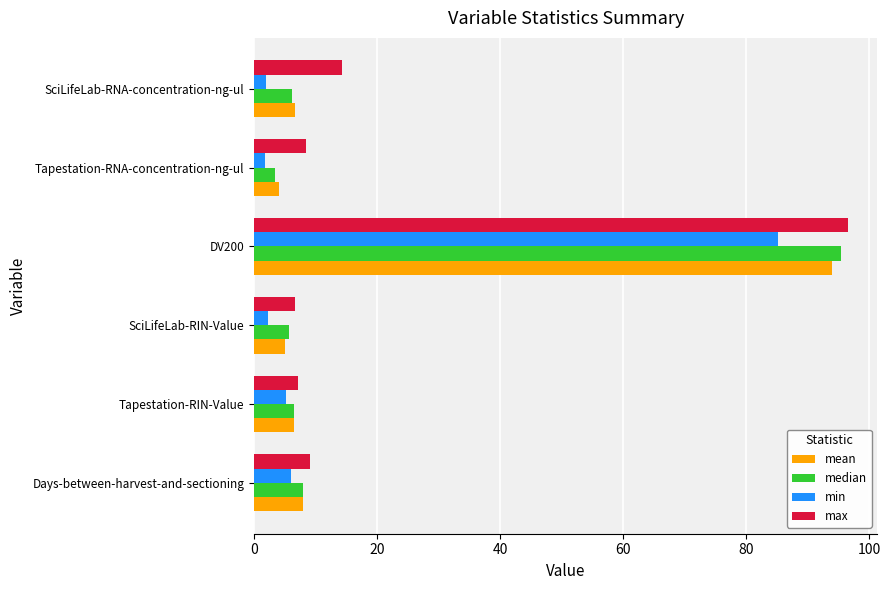

List the series in order of their peak value, highest first.

max, median, mean, min